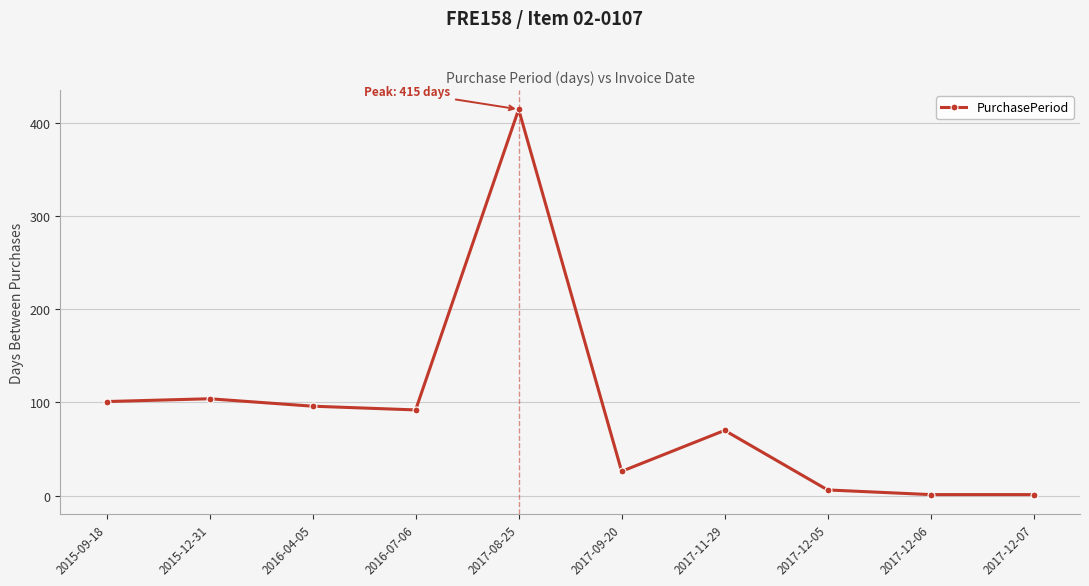

Which label corresponds to the largest value in the chart?

2017-08-25